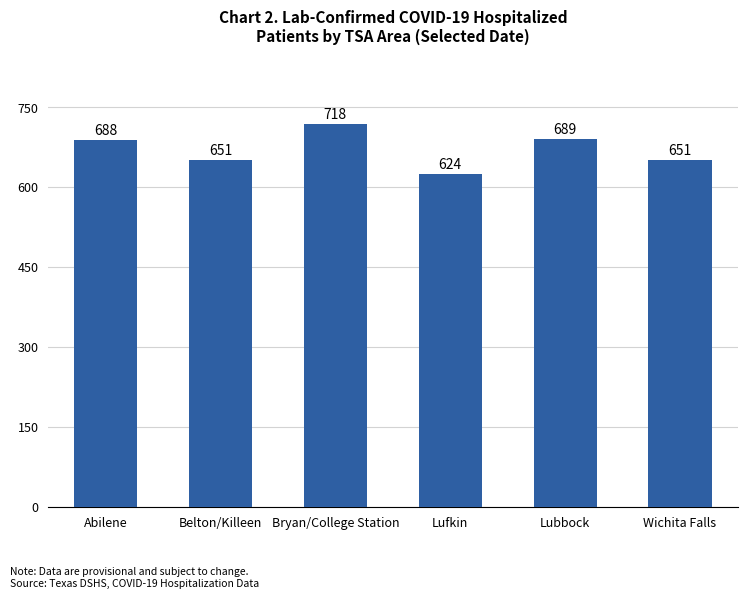

What is the average value?

670